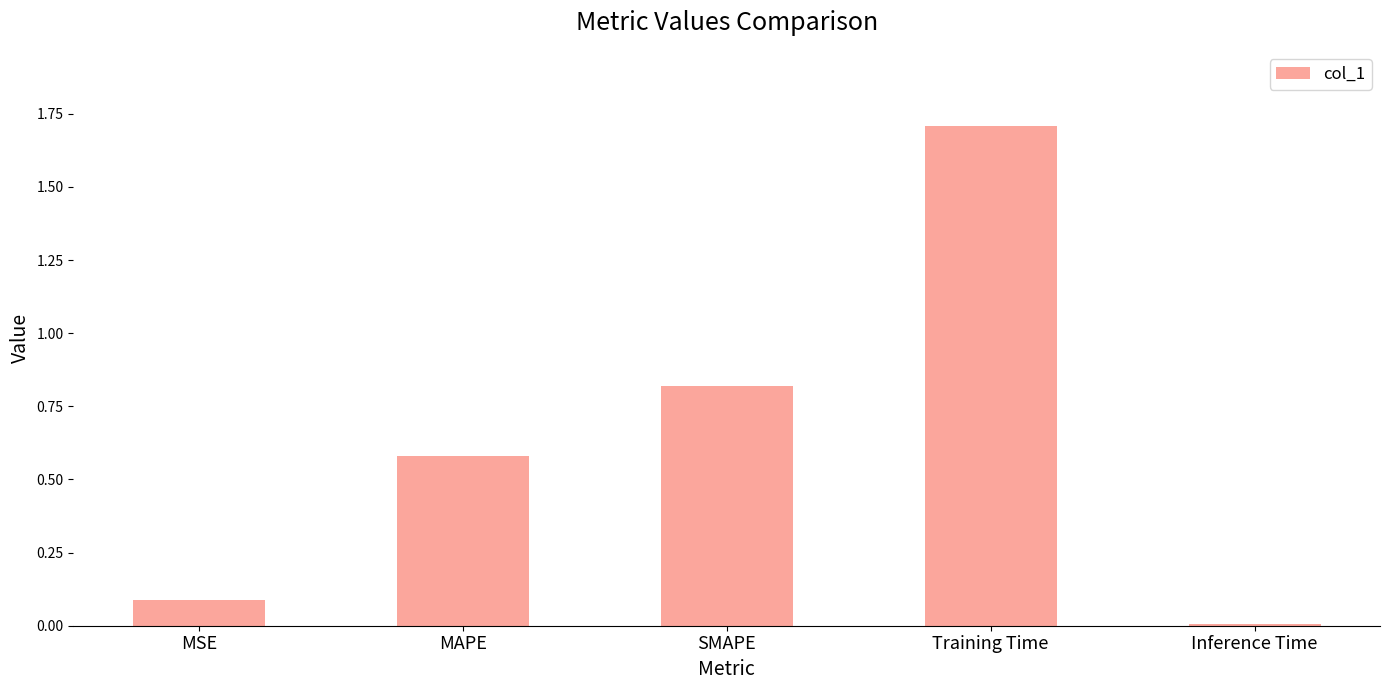

The value at Inference Time is 0.0. True or false?

True